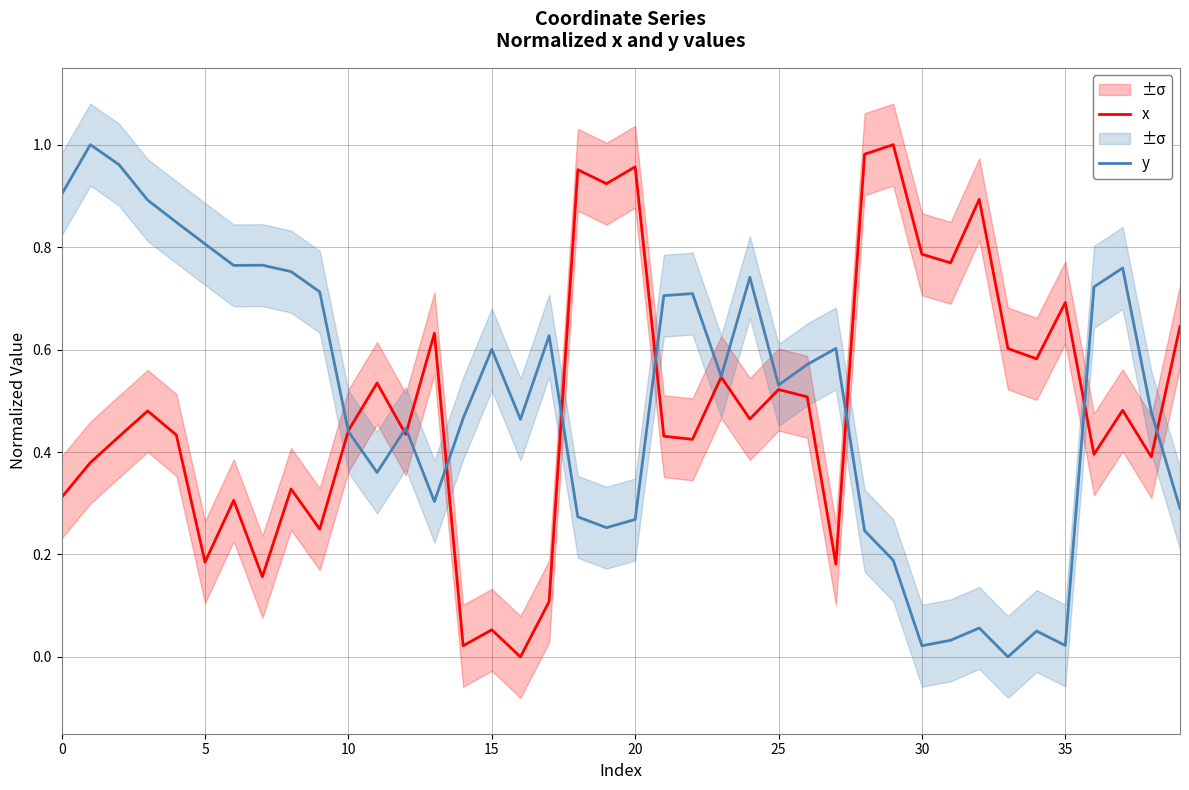

What is the approximate value of x at 20?

1.0